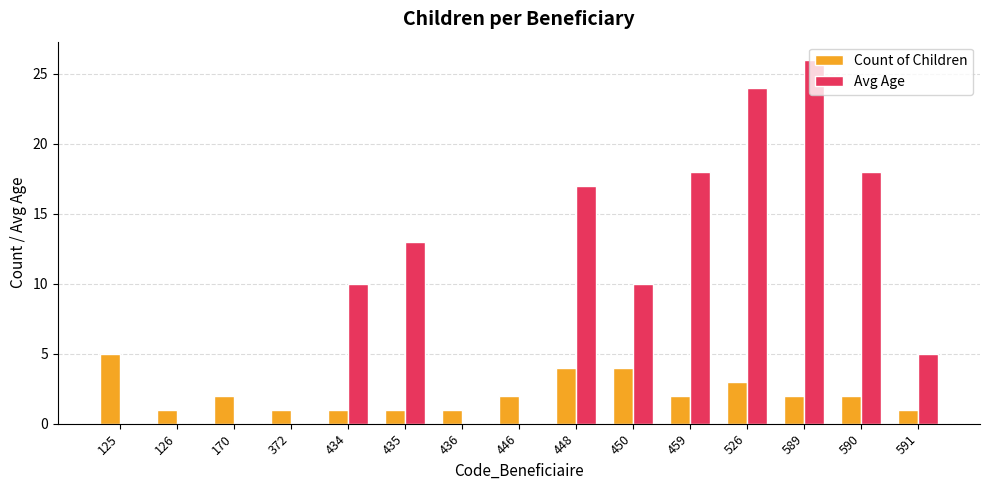

What are all the series names shown in the legend?

Count of Children, Avg Age